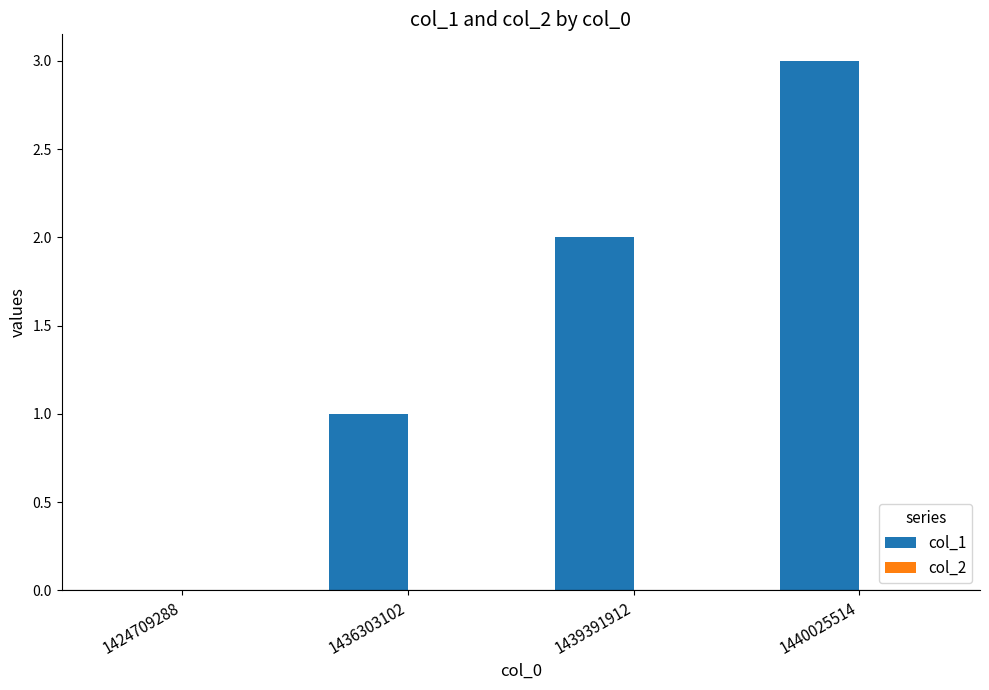

Which label corresponds to the largest value in the chart?

1440025514